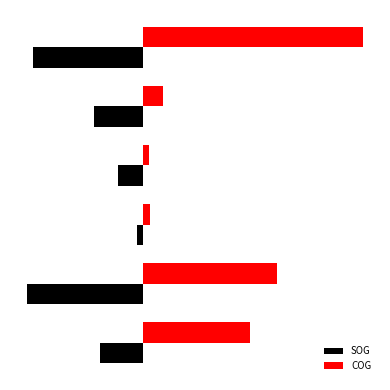

What are all the series names shown in the legend?

SOG, COG